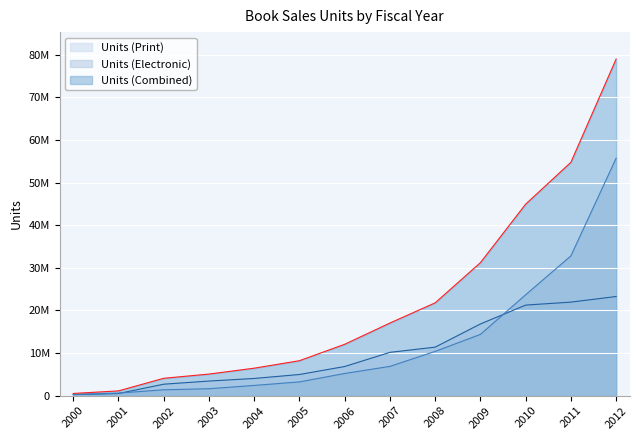

True or false: Units (Electronic) has a value of 37365878 at 2010.

False